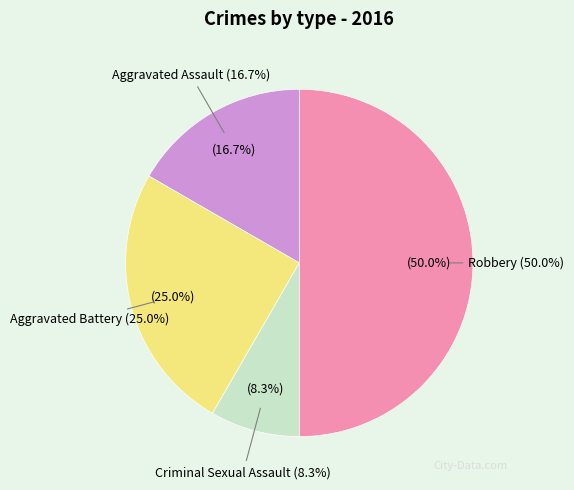

Do Aggravated Battery and Criminal Sexual Assault together represent more than half of the pie?

No